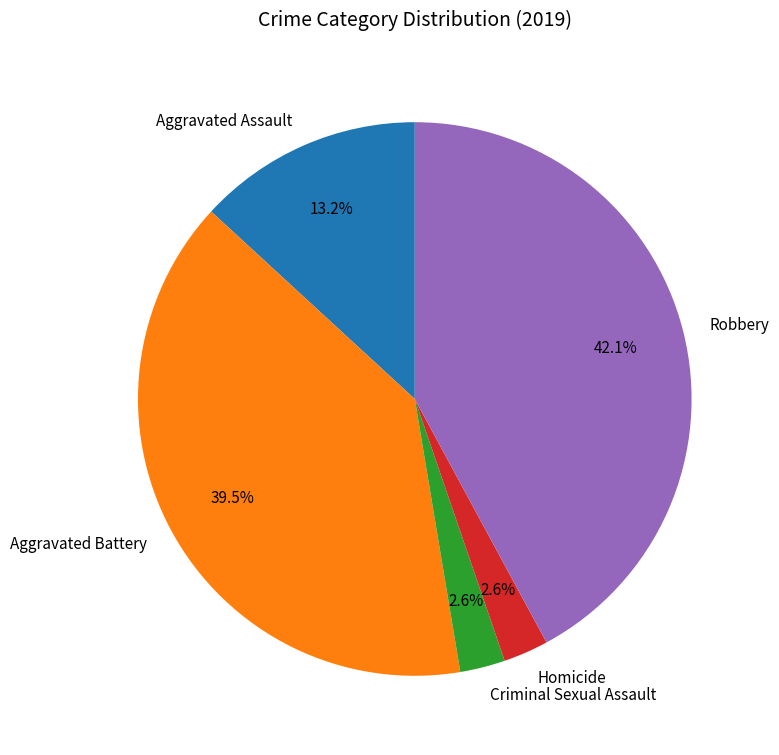

Approximately how many times larger is the value at Criminal Sexual Assault compared to Homicide?

1.0